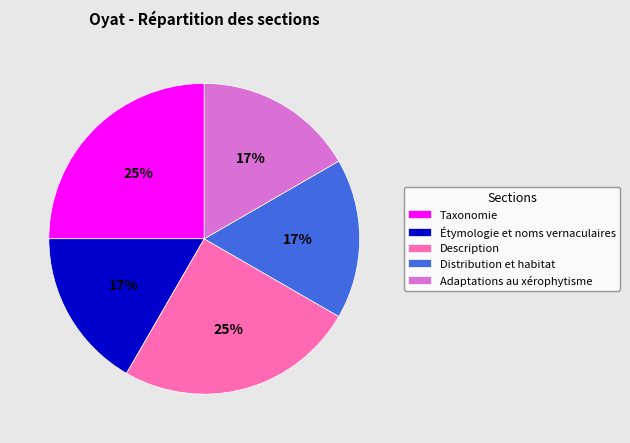

Is the sum of Distribution et habitat and Étymologie et noms vernaculaires greater than half?

No